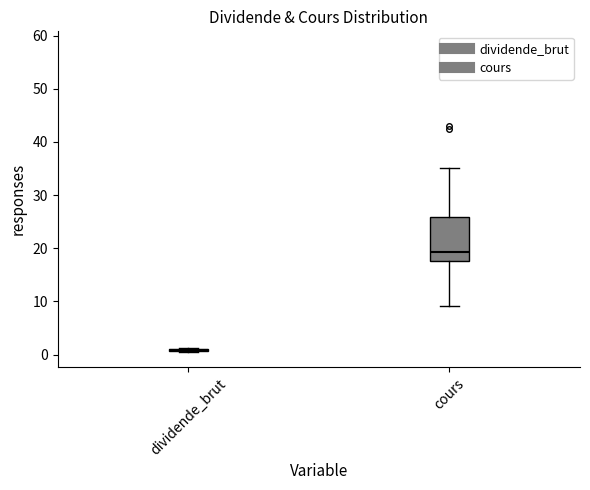

Reading left to right, read every box against the y-axis: the position of its median line, the range the box covers, and the ends of its whiskers. The values are not printed on the chart, so give them approximately, as read against the axis.

dividende_brut: box collapsed to a line at 1, whiskers 1 to 1
cours: median 19, box 18 to 26, whiskers 9 to 35